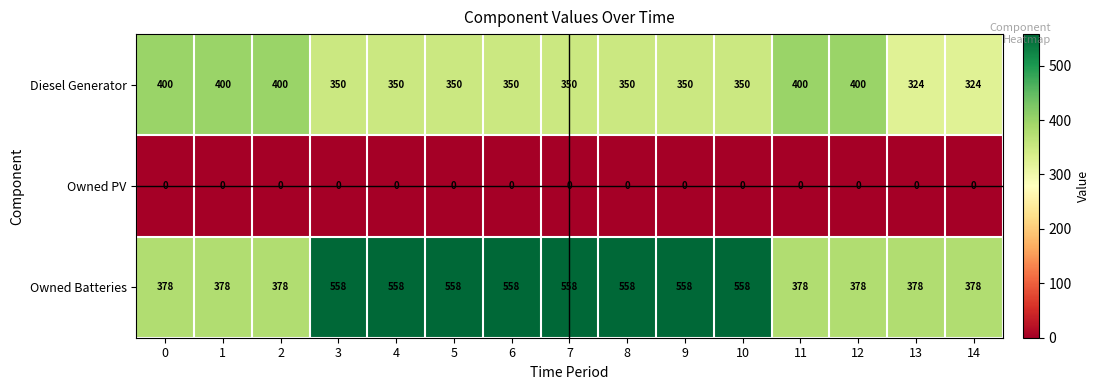

What is the difference between the second highest and minimum values in the Owned Batteries series?

180